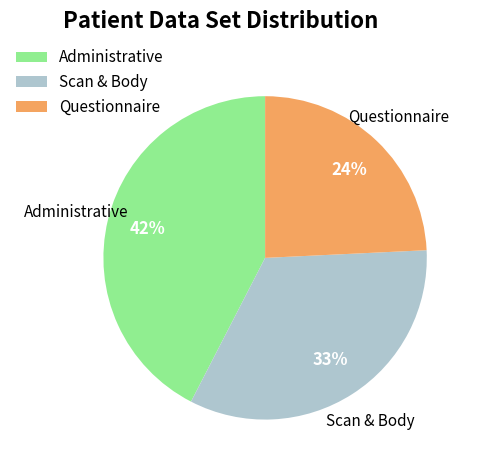

Does any single category account for the majority?

No